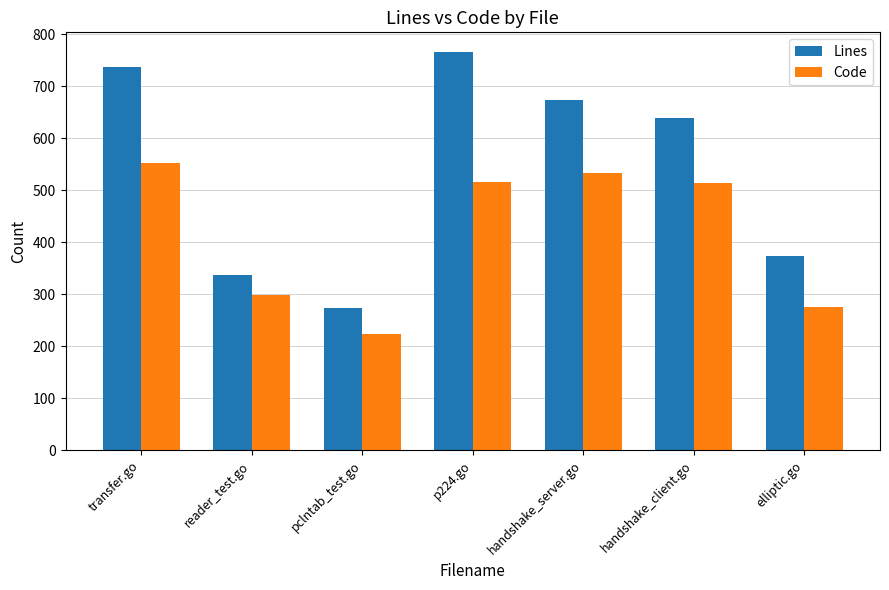

What is the total value across all series at transfer.go?

1289